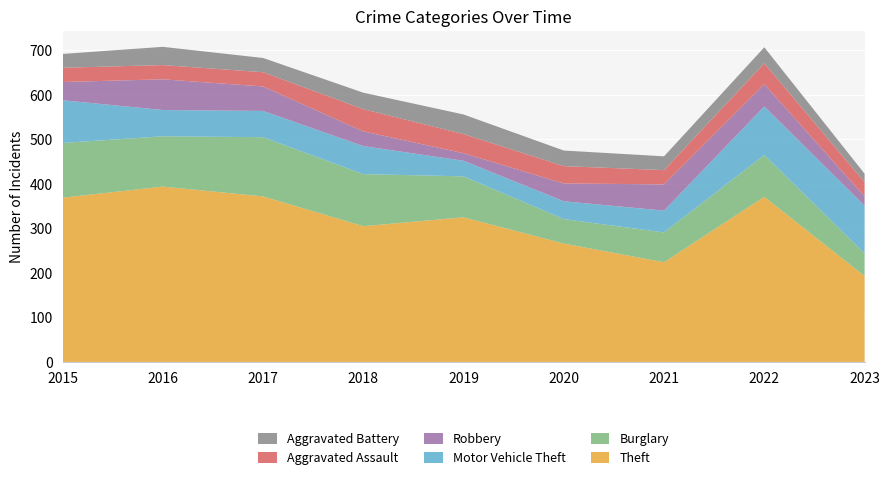

Reading left to right, list all the values displayed in this chart.

Theft: 2015=369	2016=394	2017=372	2018=305	2019=325	2020=266	2021=224	2022=371	2023=193
Burglary: 2015=123	2016=113	2017=133	2018=117	2019=92	2020=55	2021=67	2022=94	2023=51
Motor Vehicle Theft: 2015=96	2016=59	2017=59	2018=63	2019=35	2020=40	2021=49	2022=109	2023=107
Robbery: 2015=41	2016=69	2017=55	2018=33	2019=17	2020=40	2021=59	2022=50	2023=21
Aggravated Assault: 2015=32	2016=32	2017=32	2018=50	2019=43	2020=39	2021=32	2022=47	2023=32
Aggravated Battery: 2015=31	2016=41	2017=32	2018=37	2019=44	2020=35	2021=31	2022=36	2023=19